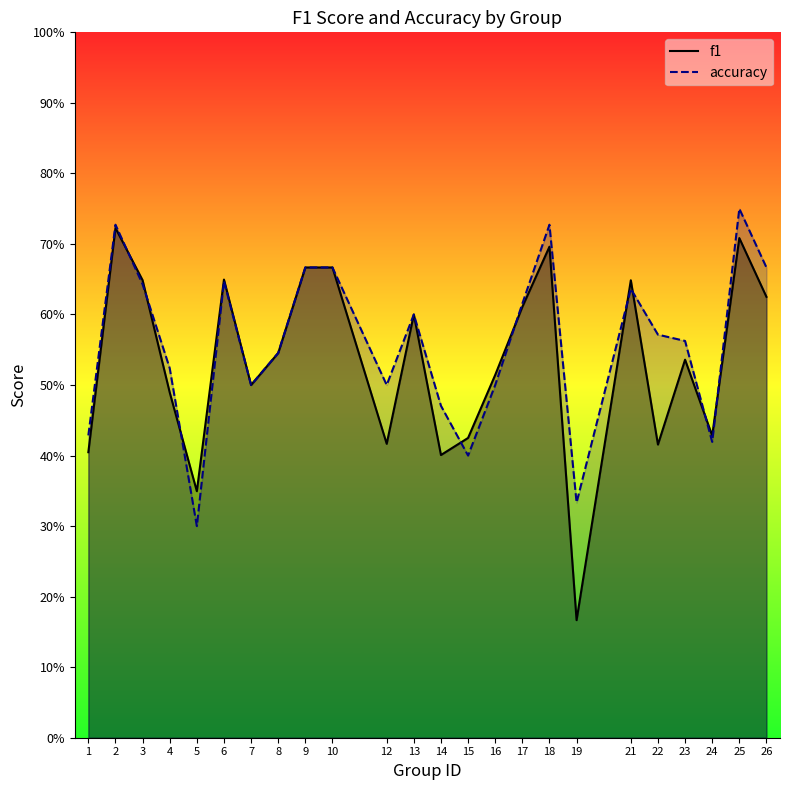

What are all the series names shown in the legend?

f1, accuracy